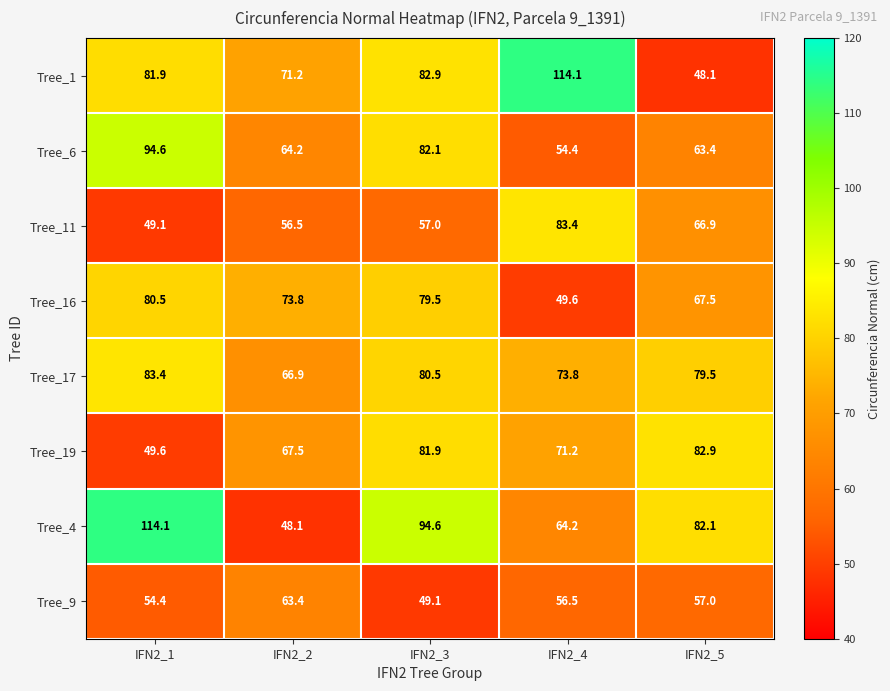

How many distinct data groups are displayed?

8